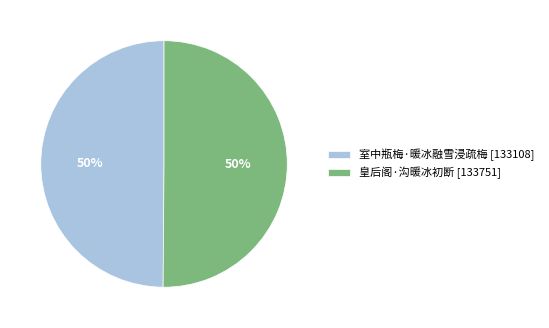

Do 皇后阁·沟暖冰初断 and 室中瓶梅·暖冰融雪浸疏梅 together represent more than half of the pie?

Yes